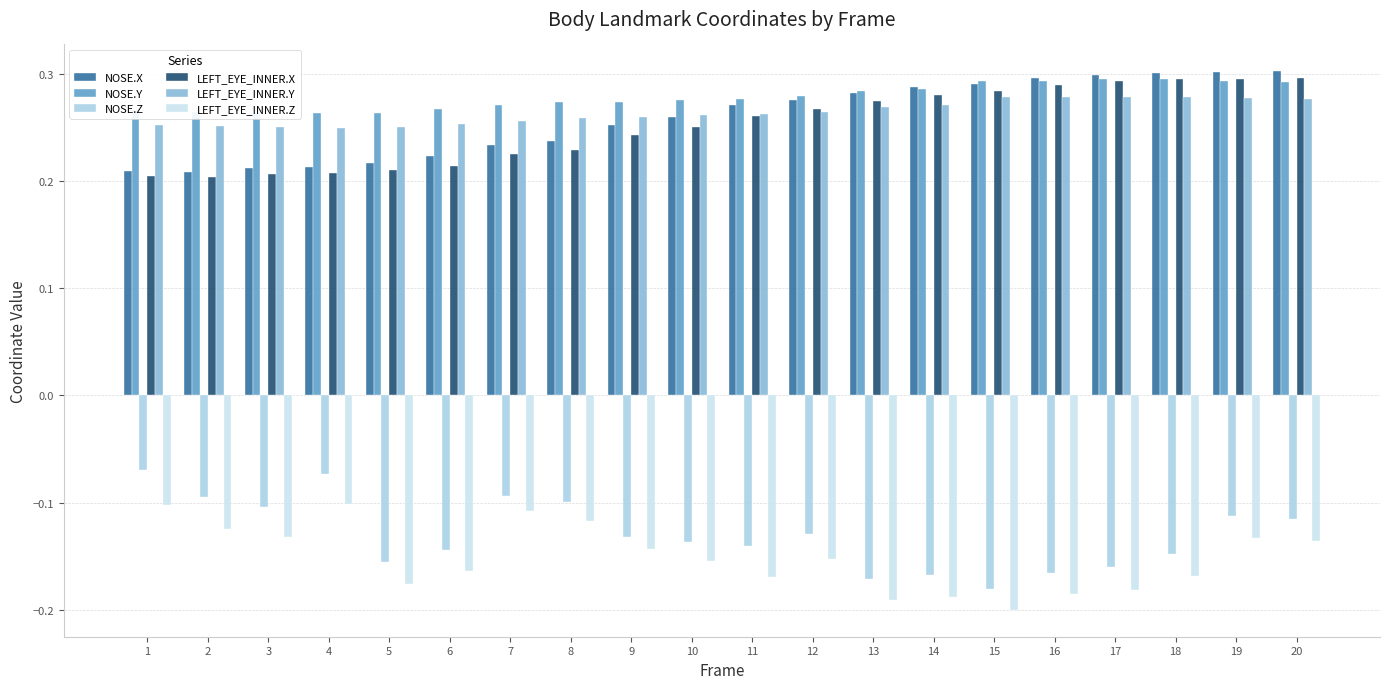

What is the smallest value displayed?

-0.2